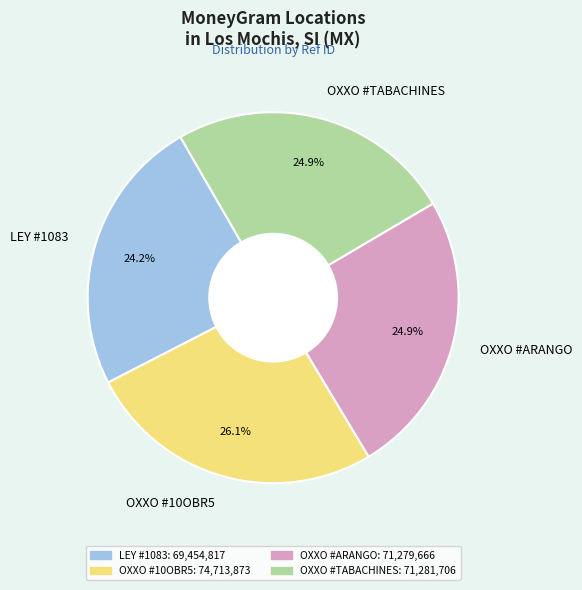

Is the sum of LEY #1083 and OXXO #ARANGO greater than half?

No